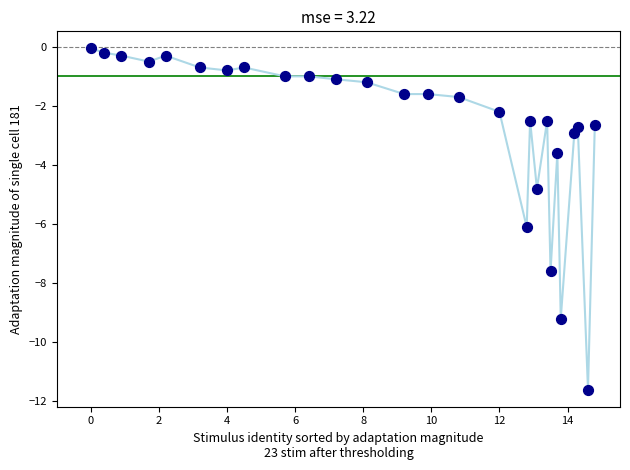

What Y value in the scatter plot is closest to -5?

-4.8